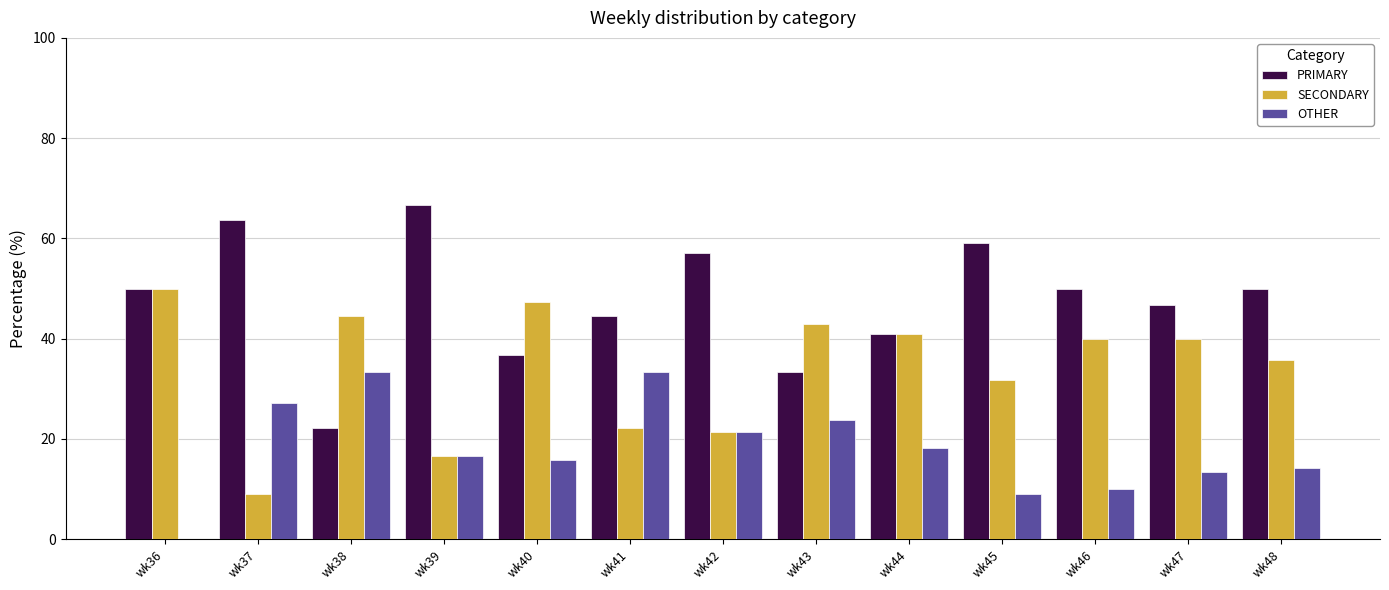

Where is SECONDARY nearest to the value 29?

wk45